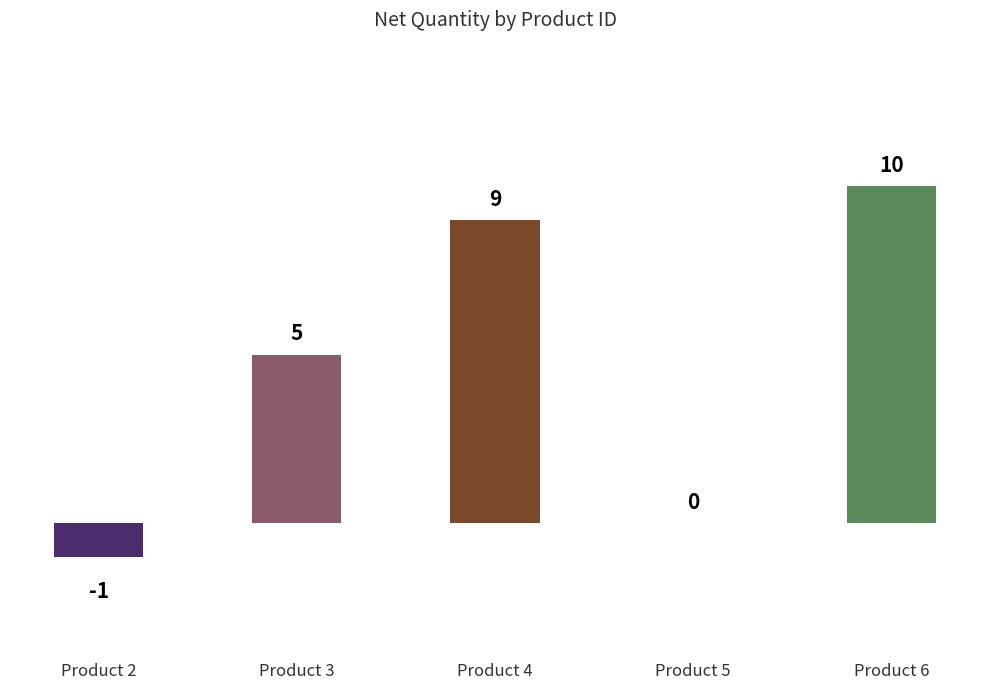

Where is the data nearest to the value 4?

Product 3